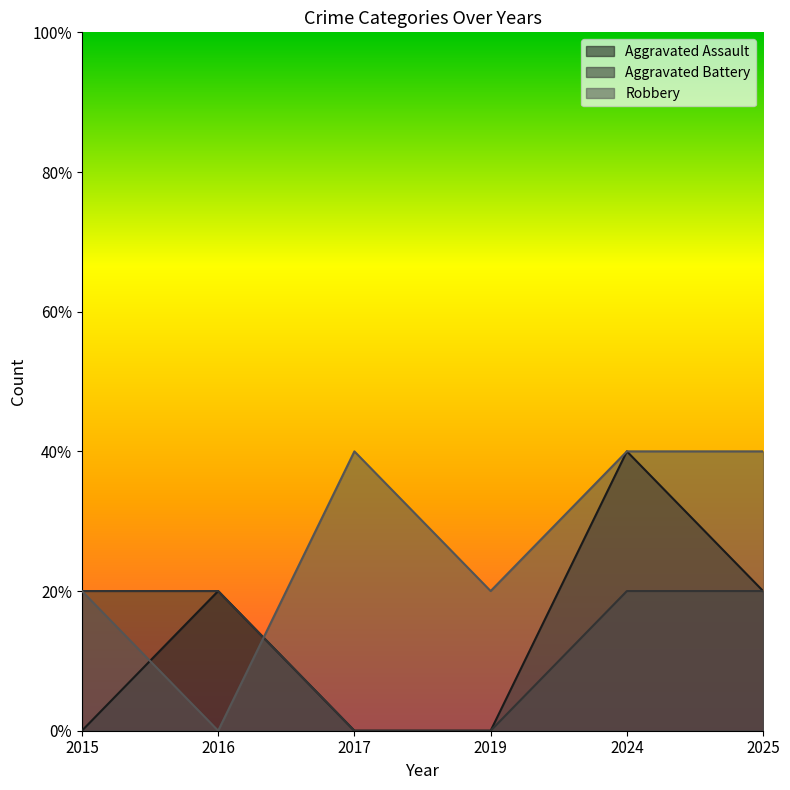

What is the difference between the maximum and minimum values in the Robbery series?

2